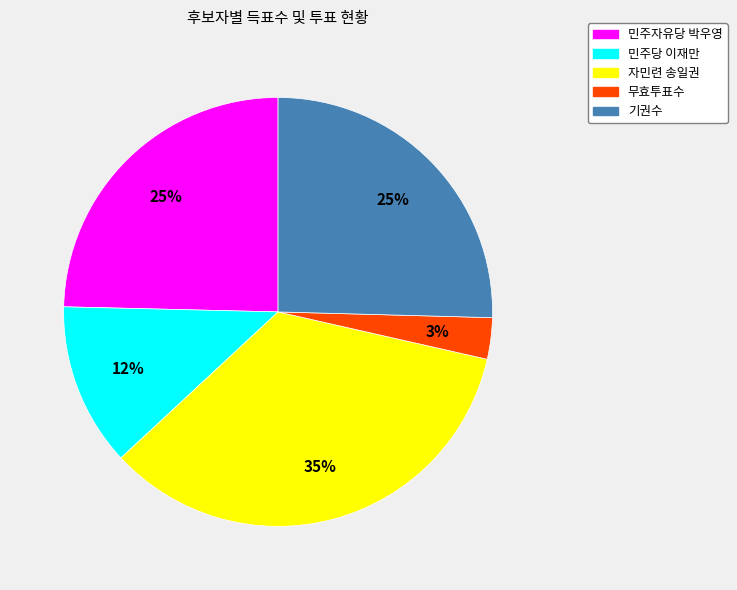

To the nearest percent, what percentage of the pie is 민주당 이재만?

12%